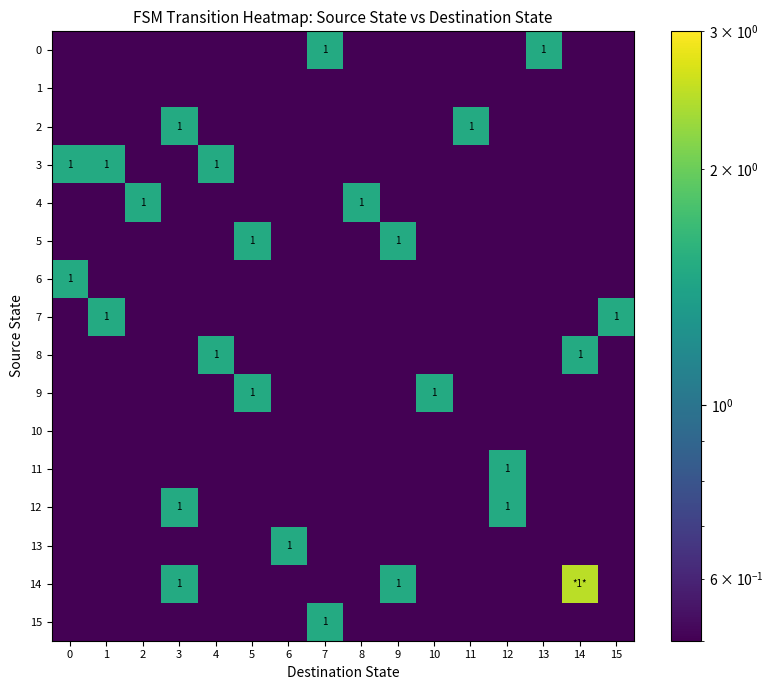

Is it true that 2 equals 1.0 at 11?

True